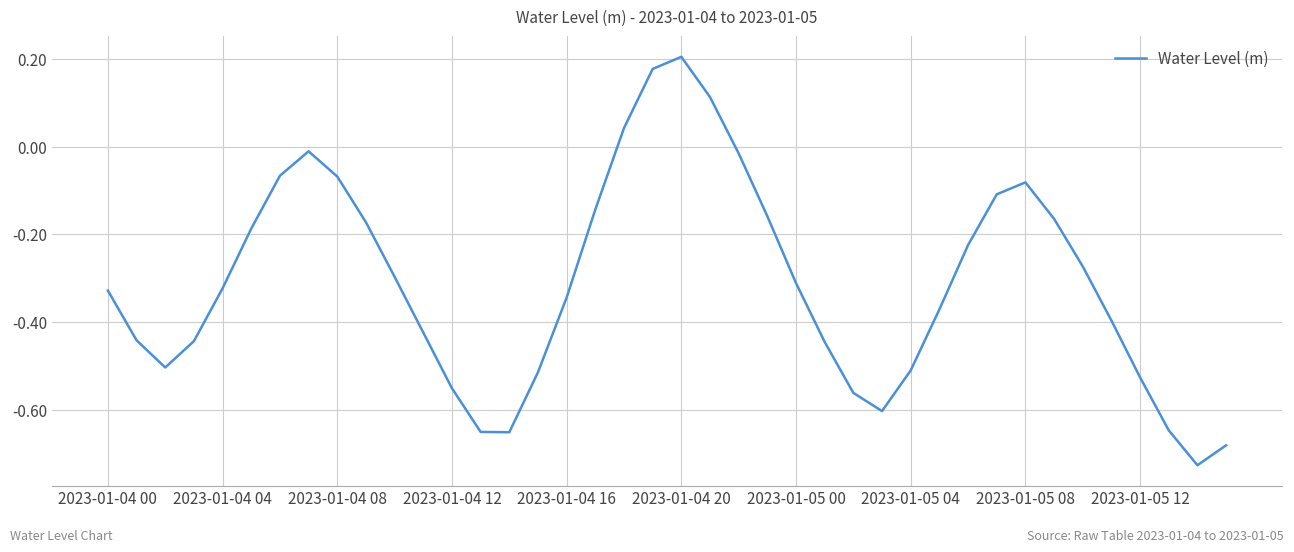

What is the difference between the maximum and minimum values?

0.9